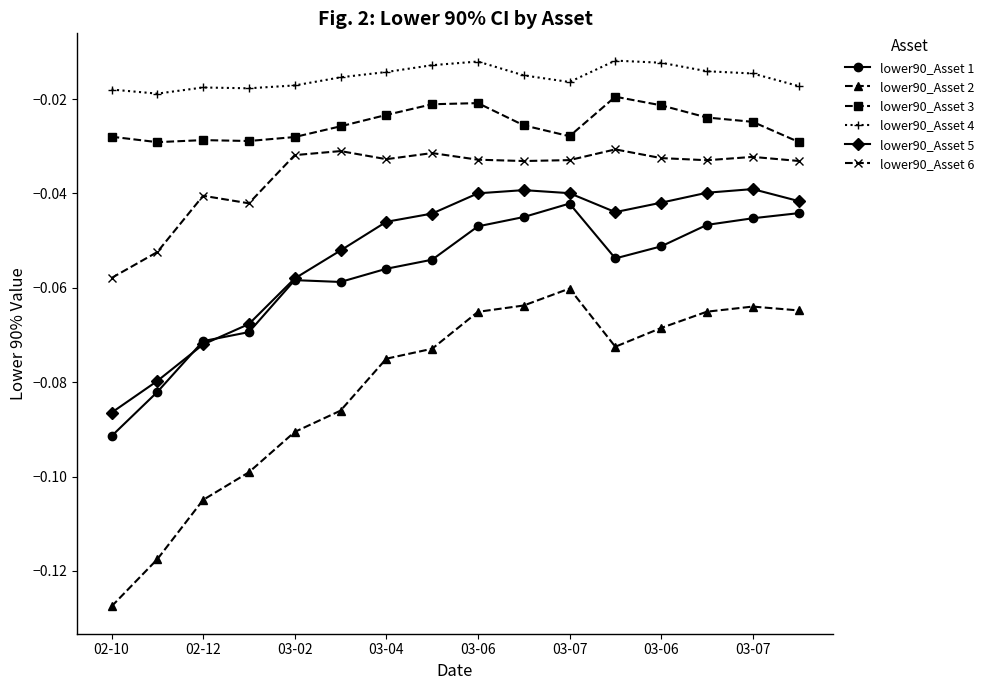

True or false: lower90_Asset 2 and lower90_Asset 3 intersect in this chart.

False